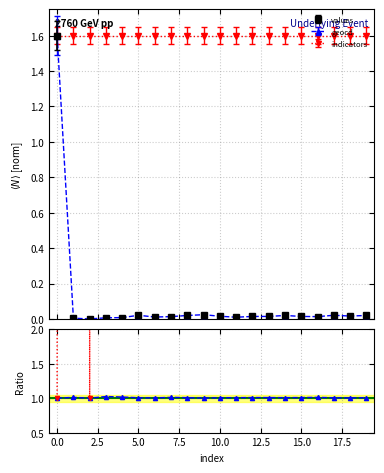

What is the sum of all values values?

1.8